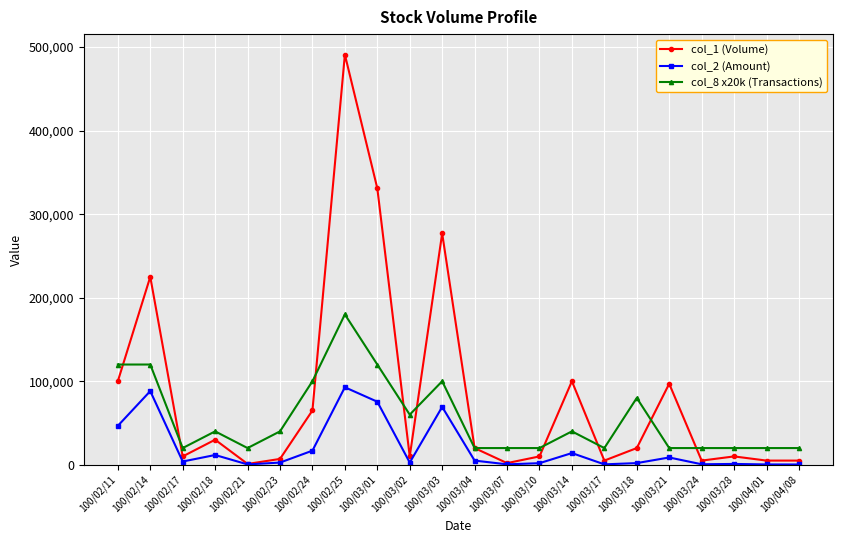

Which category has the highest value across all series?

100/02/25